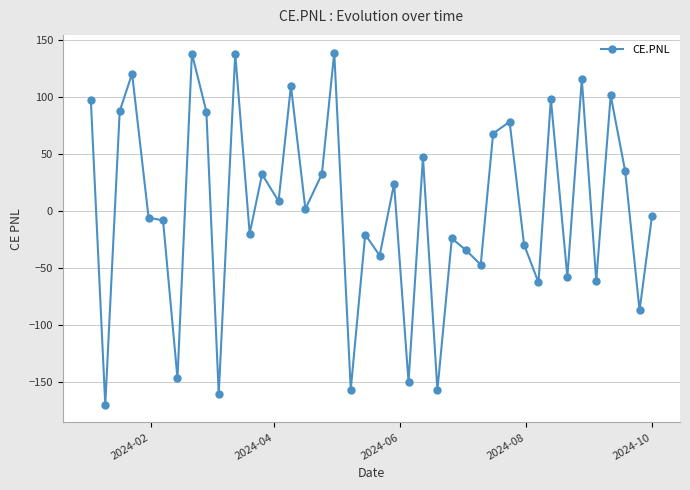

True or false: the data has more than 2 interior local peaks.

True